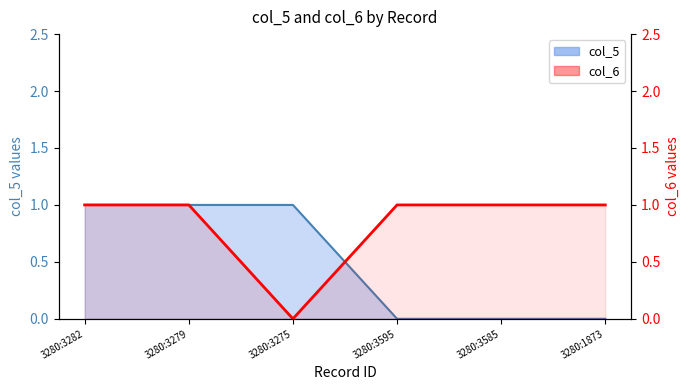

What is the label of the 2nd point from the right?

3280:3585